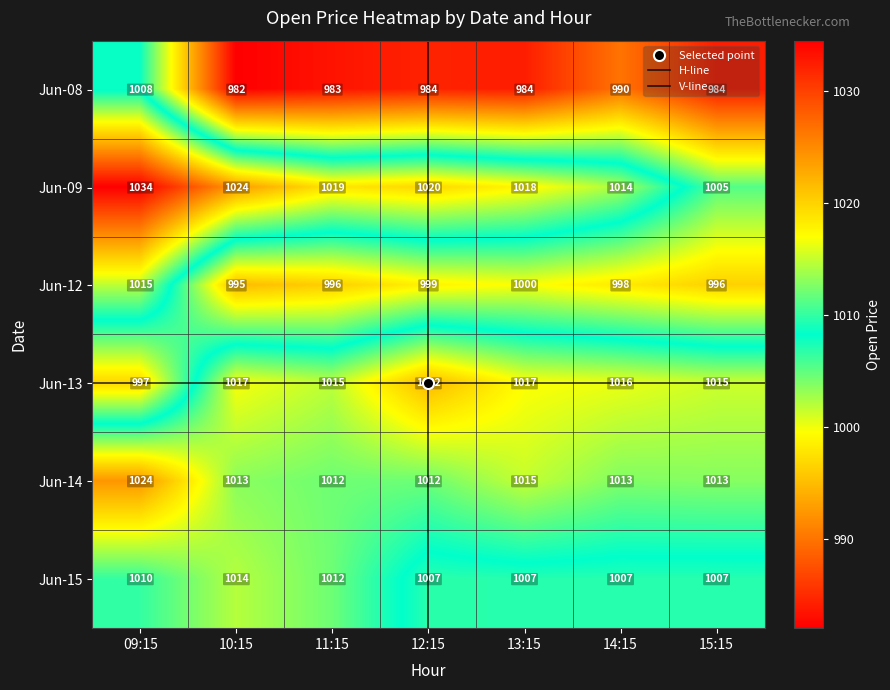

How many data points does each series have?

7